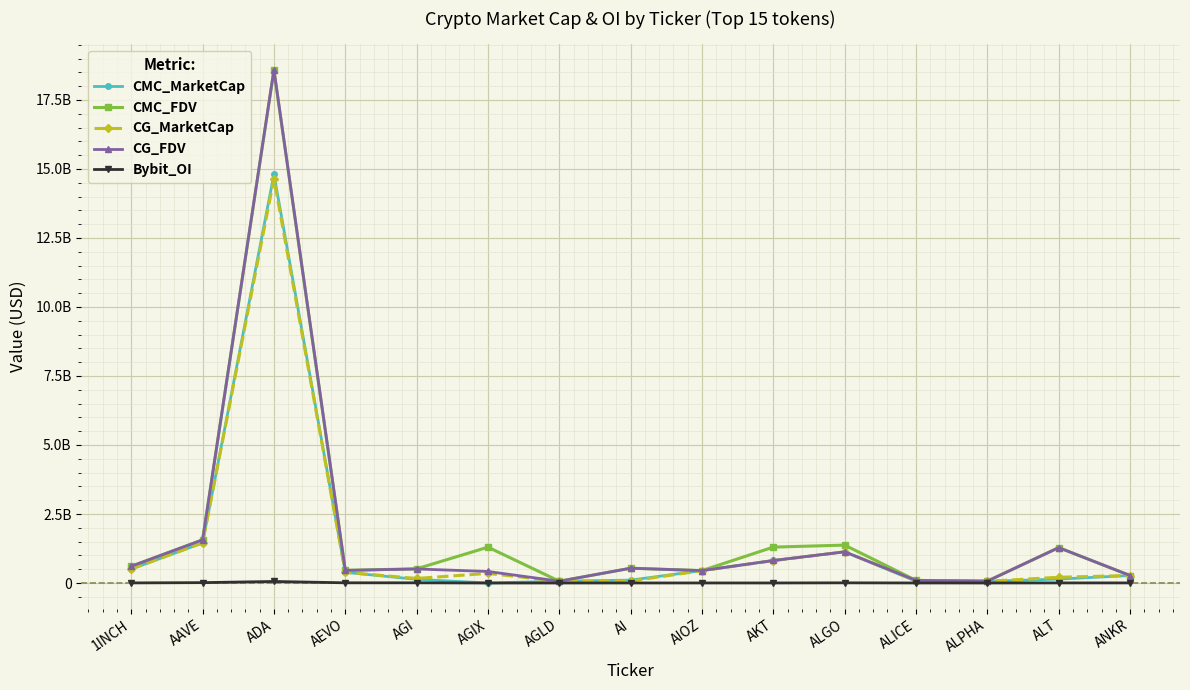

What are all the series names shown in the legend?

CMC_MarketCap, CMC_FDV, CG_MarketCap, CG_FDV, Bybit_OI